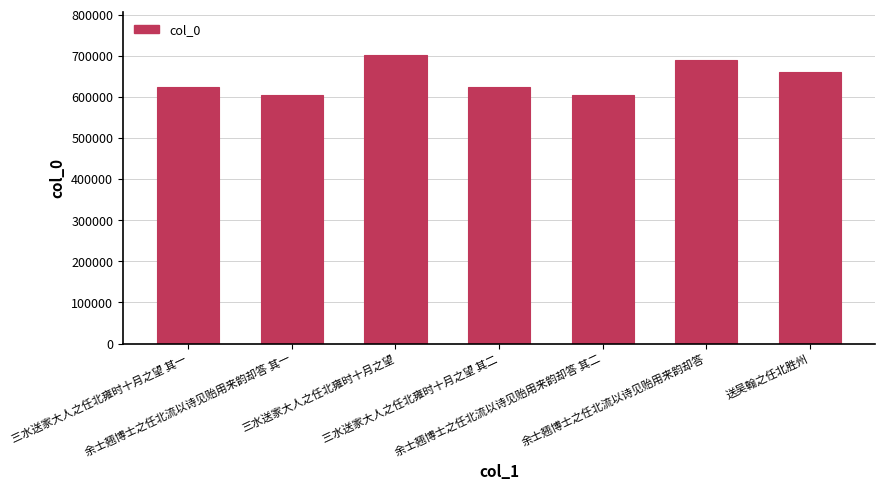

What is the smallest value displayed?

605577